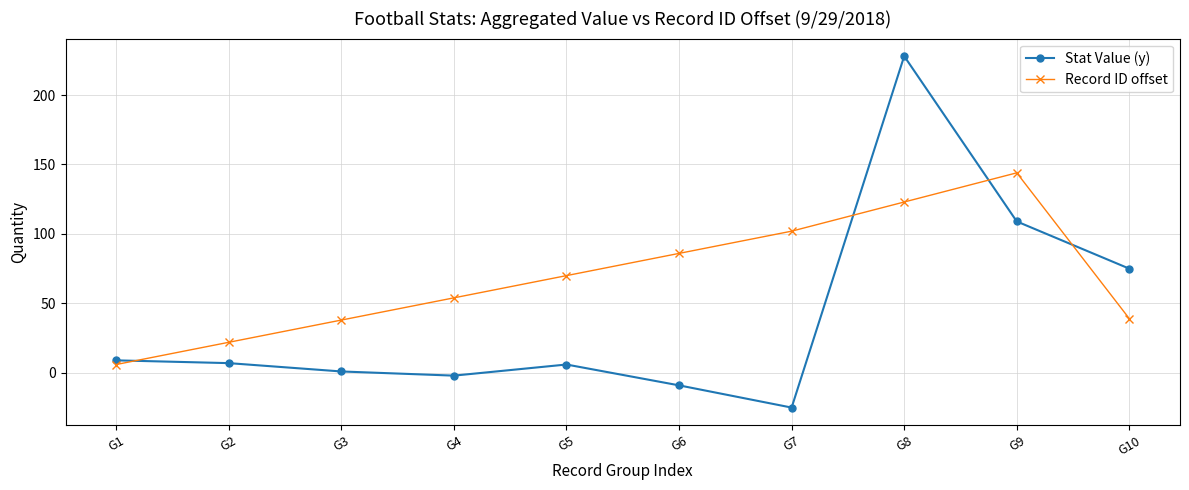

How many data points does each series have?

10